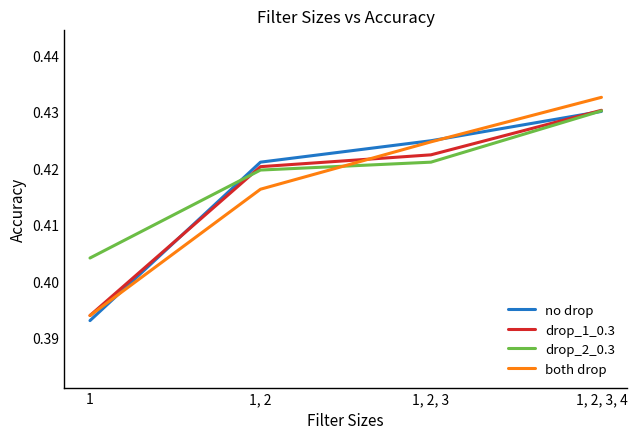

At 1, 2, list the series in order from largest to smallest.

no drop, drop_1_0.3, drop_2_0.3, both drop